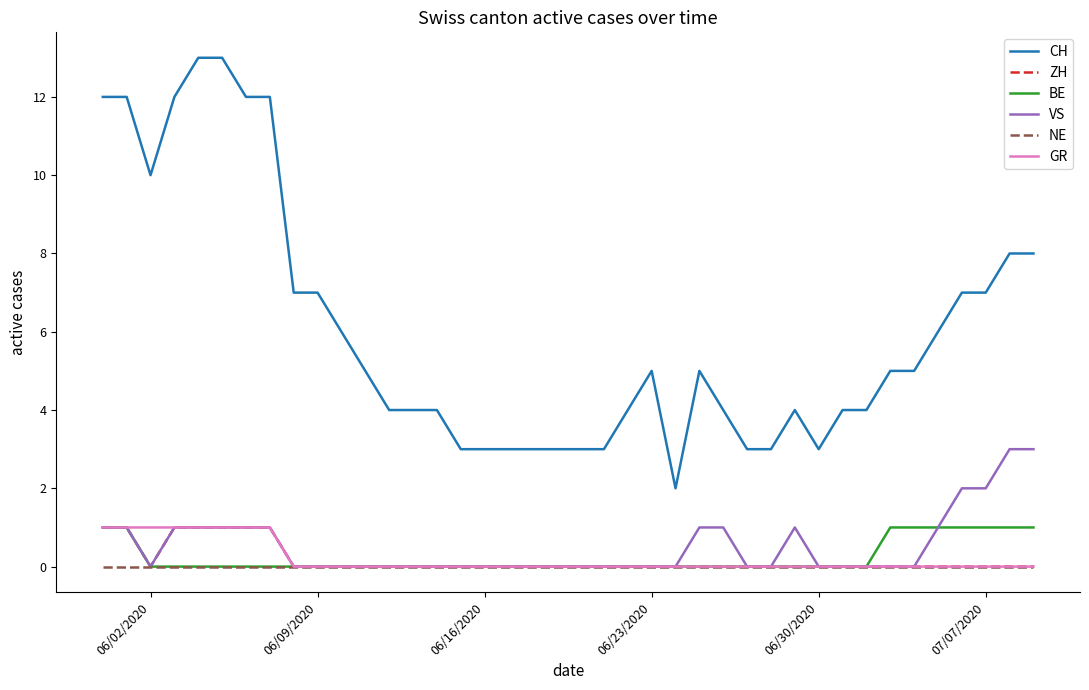

Which series has the largest range (max minus min)?

CH